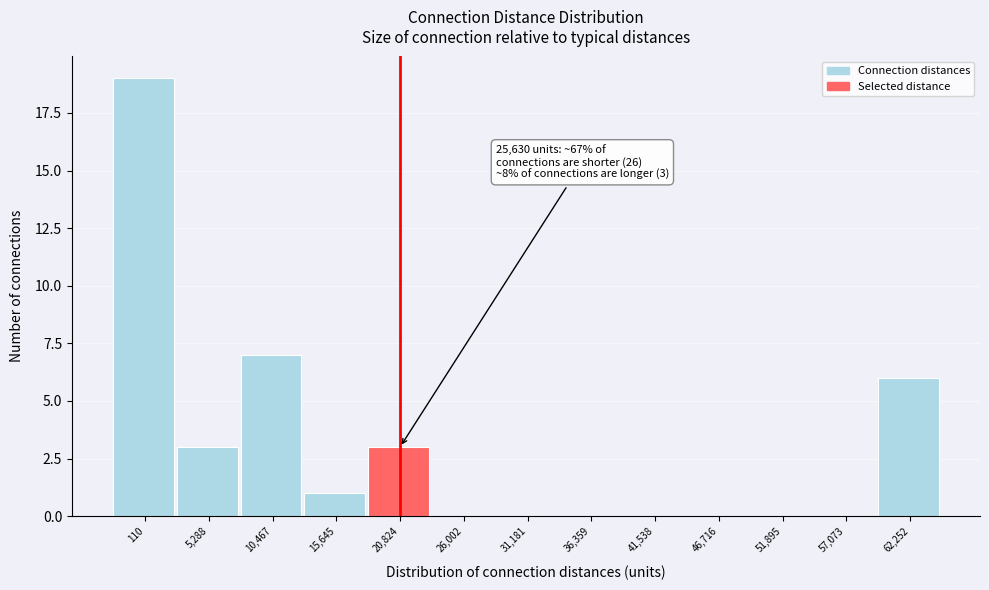

Reading left to right, list all the values displayed in this chart.

110=19	5,288=3	10,467=7	15,645=1	20,824=3	26,002=0	31,181=0	36,359=0	41,538=0	46,716=0	51,895=0	57,073=0	62,252=6